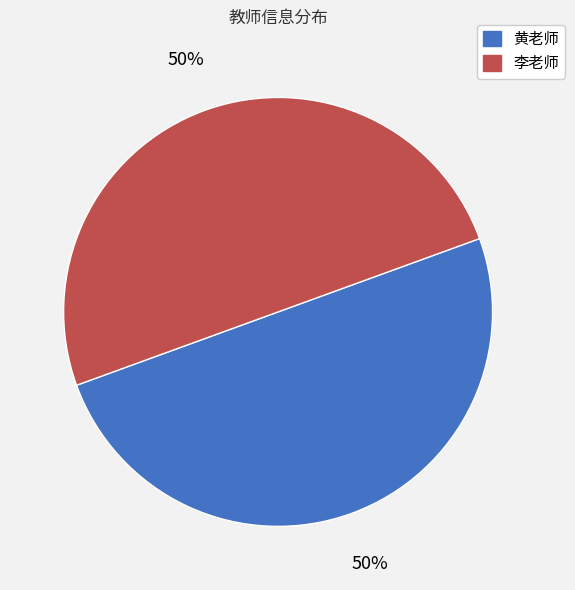

Approximately how many times larger is the value at 李老师 compared to 黄老师?

1.0